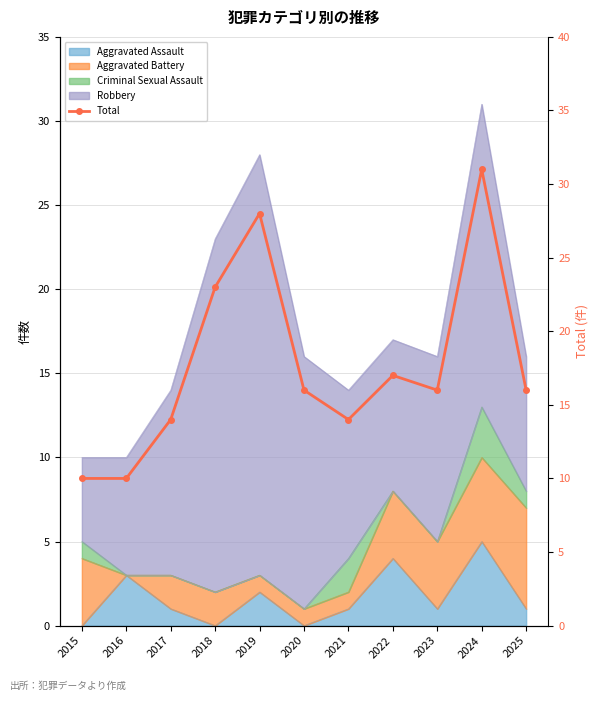

What is the difference between the second highest and second lowest values?

18